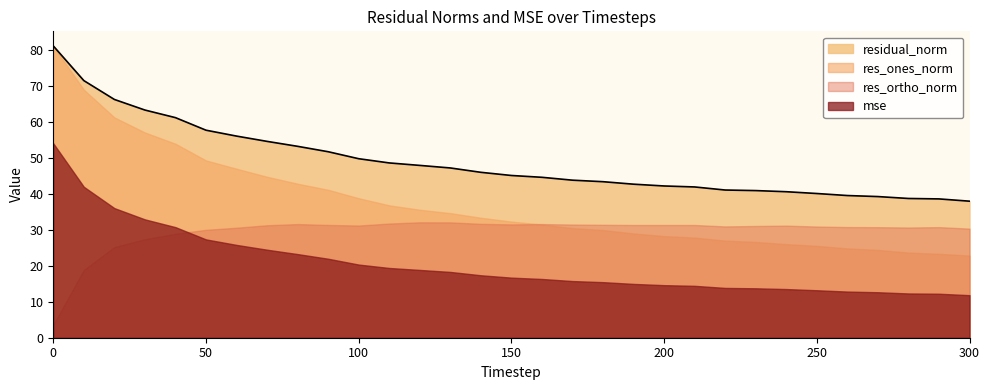

Is it true that mse equals 12.0 at 30?

False